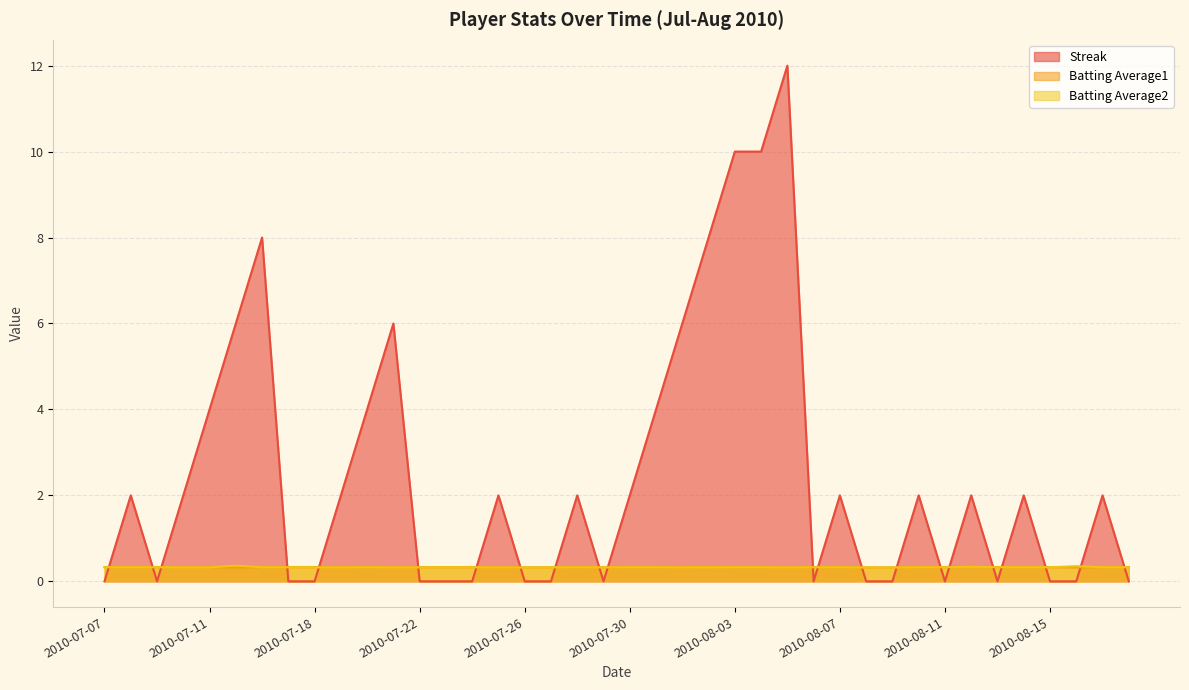

How many data points does each series have?

40